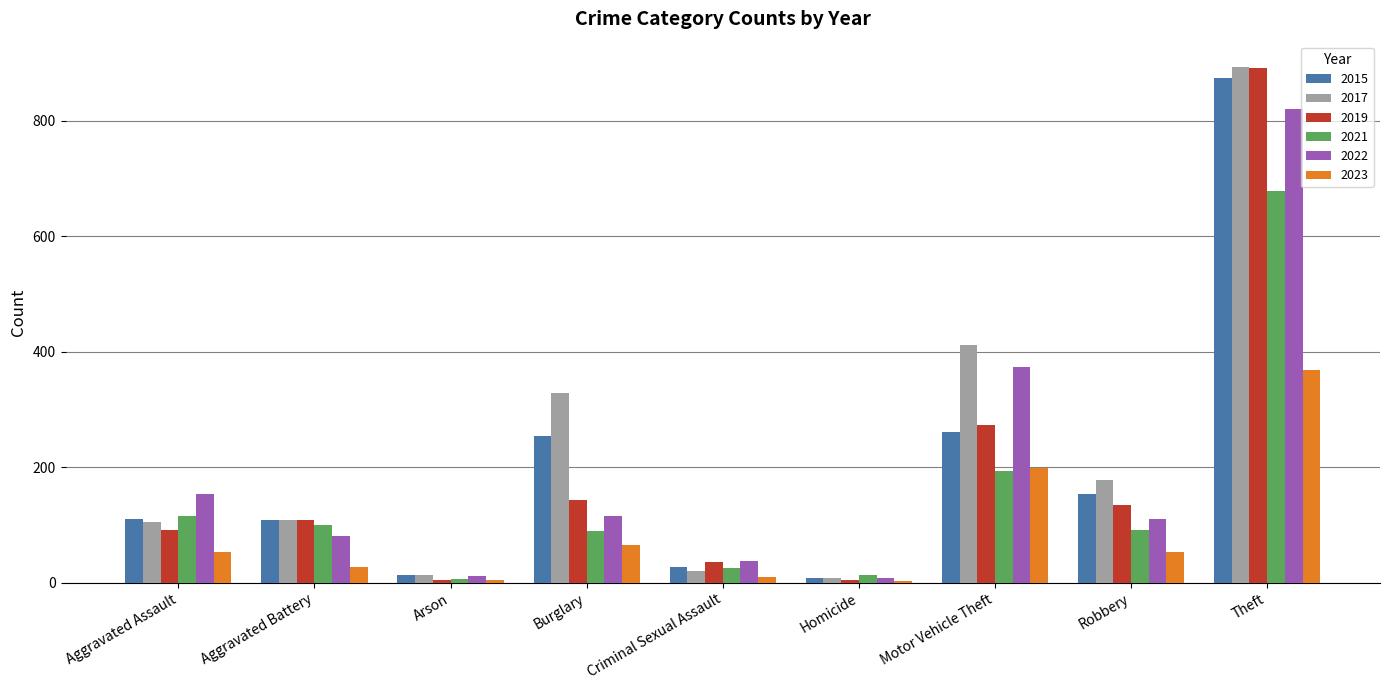

Which series has the largest range (max minus min)?

2019